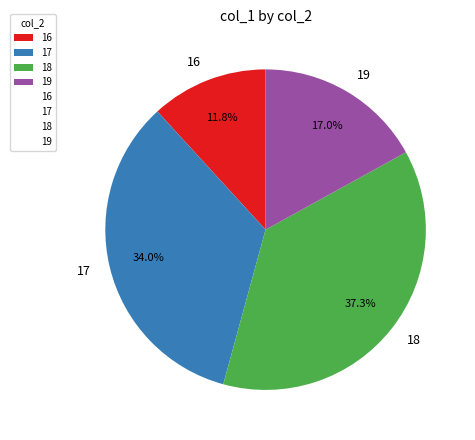

Rank the categories by value from lowest to highest.

16, 19, 17, 18